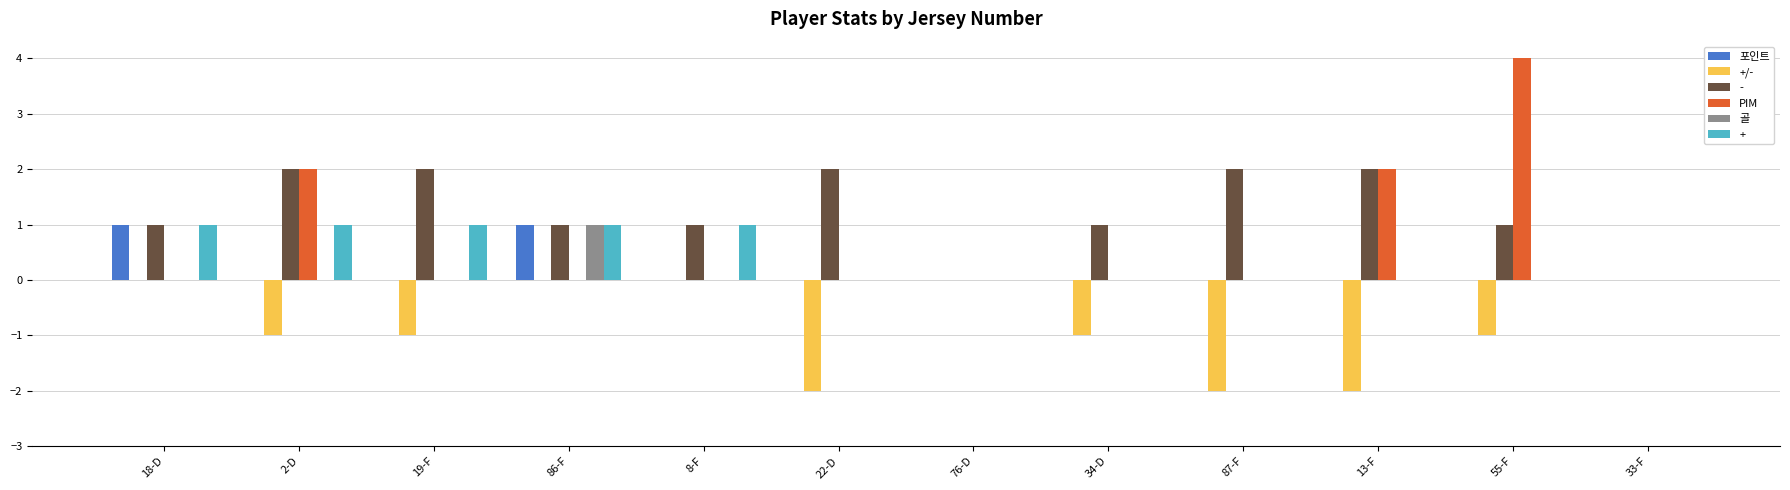

Is it true that 골 equals 0 at 76-D?

True